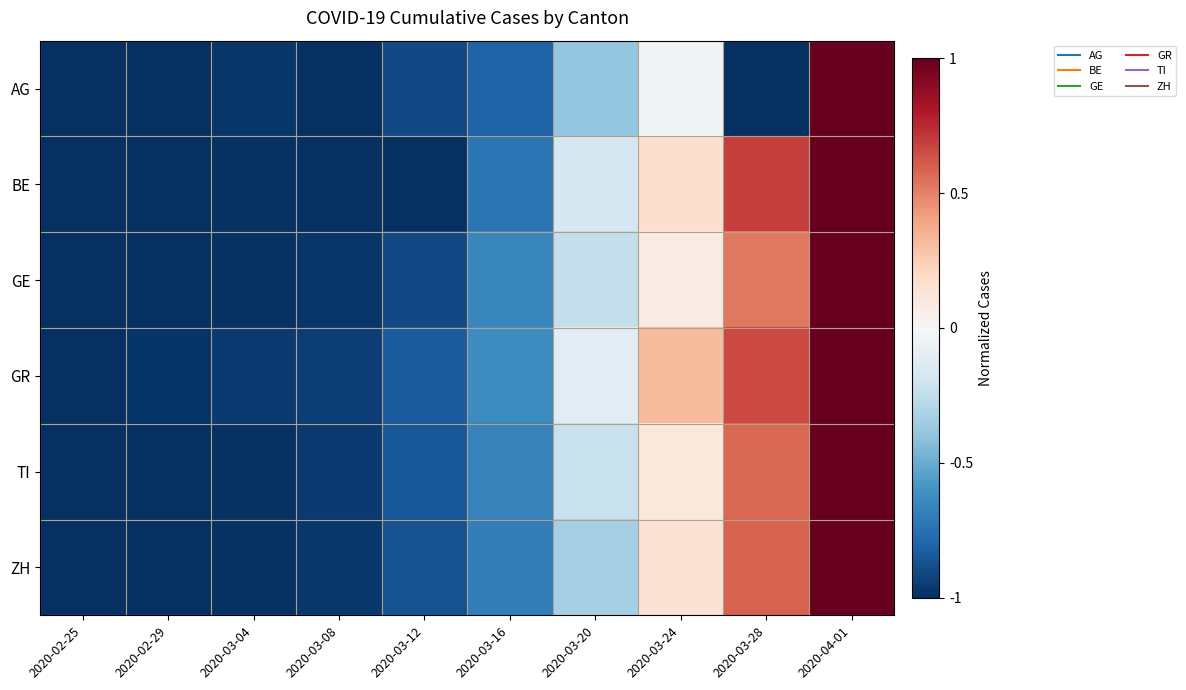

Reading right to left, list all the values displayed in this chart.

AG: 2020-04-01=1.0	2020-03-28=-1.0	2020-03-24=-0.0	2020-03-20=-0.4	2020-03-16=-0.8	2020-03-12=-0.9	2020-03-08=-1.0	2020-03-04=-1.0	2020-02-29=-1.0	2020-02-25=-1.0
BE: 2020-04-01=1.0	2020-03-28=0.7	2020-03-24=0.2	2020-03-20=-0.2	2020-03-16=-0.7	2020-03-12=-1.0	2020-03-08=-1.0	2020-03-04=-1.0	2020-02-29=-1.0	2020-02-25=-1.0
GE: 2020-04-01=1.0	2020-03-28=0.5	2020-03-24=0.1	2020-03-20=-0.2	2020-03-16=-0.7	2020-03-12=-0.9	2020-03-08=-1.0	2020-03-04=-1.0	2020-02-29=-1.0	2020-02-25=-1.0
GR: 2020-04-01=1.0	2020-03-28=0.7	2020-03-24=0.3	2020-03-20=-0.1	2020-03-16=-0.6	2020-03-12=-0.8	2020-03-08=-0.9	2020-03-04=-1.0	2020-02-29=-1.0	2020-02-25=-1.0
TI: 2020-04-01=1.0	2020-03-28=0.6	2020-03-24=0.1	2020-03-20=-0.2	2020-03-16=-0.7	2020-03-12=-0.9	2020-03-08=-1.0	2020-03-04=-1.0	2020-02-29=-1.0	2020-02-25=-1.0
ZH: 2020-04-01=1.0	2020-03-28=0.6	2020-03-24=0.1	2020-03-20=-0.3	2020-03-16=-0.7	2020-03-12=-0.9	2020-03-08=-1.0	2020-03-04=-1.0	2020-02-29=-1.0	2020-02-25=-1.0